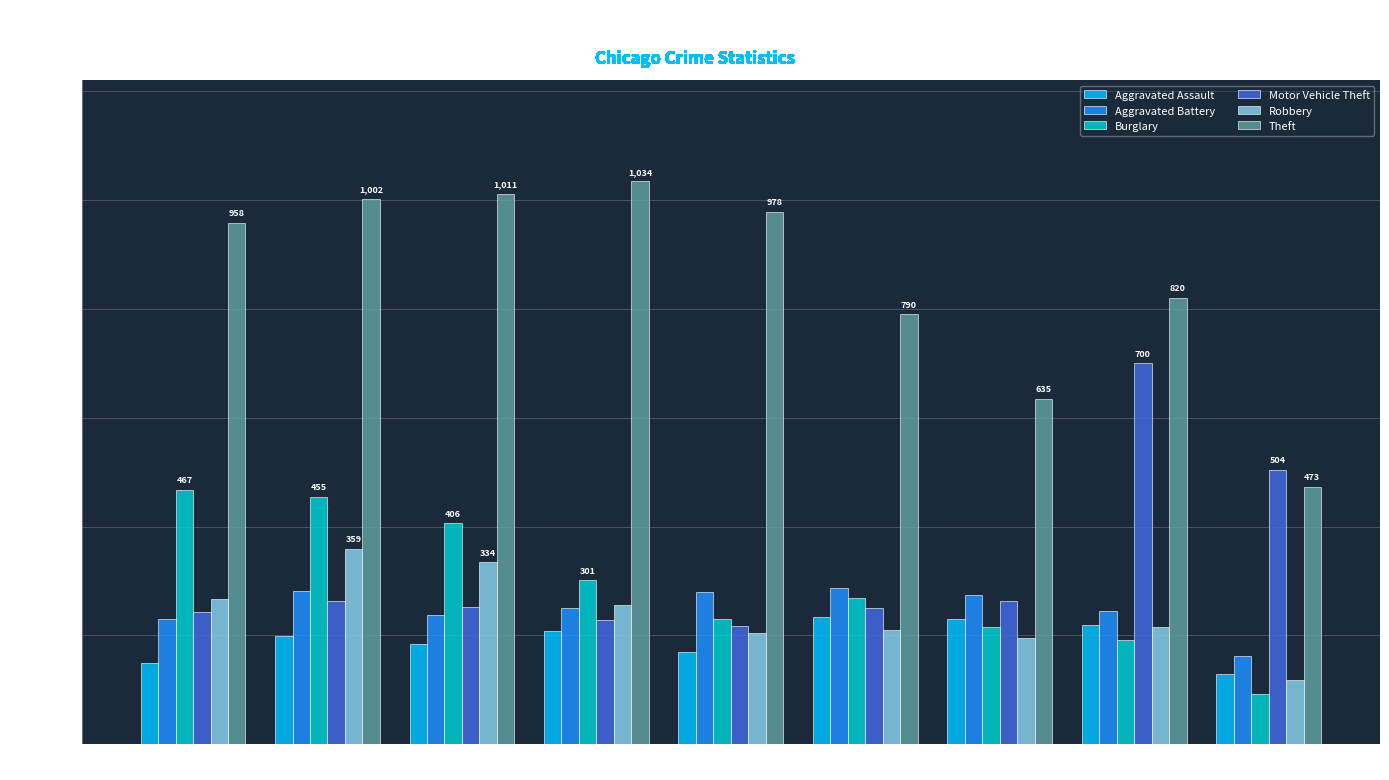

What is the value of the Aggravated Assault bar at the 1st from the left?

150